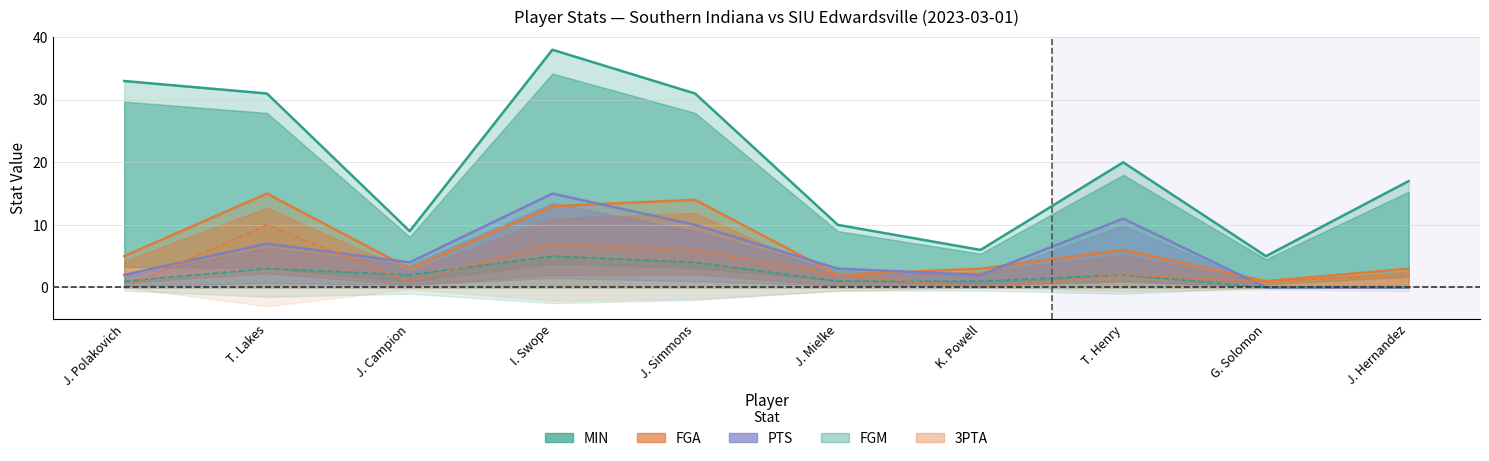

True or false: PTS and FGM cross at least once.

False